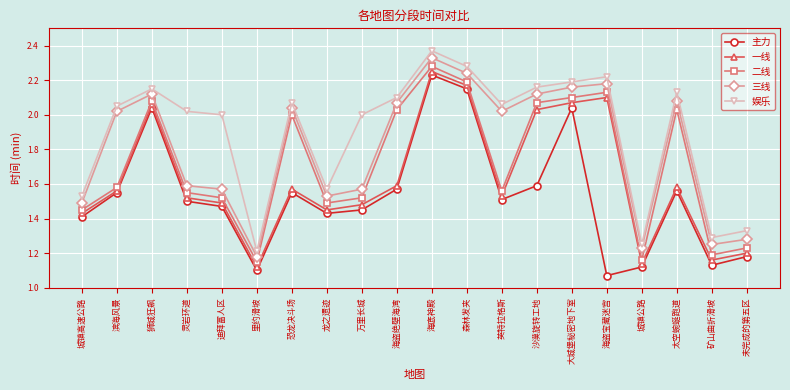

What is the difference between the highest and lowest values at 滨海风景?

0.5